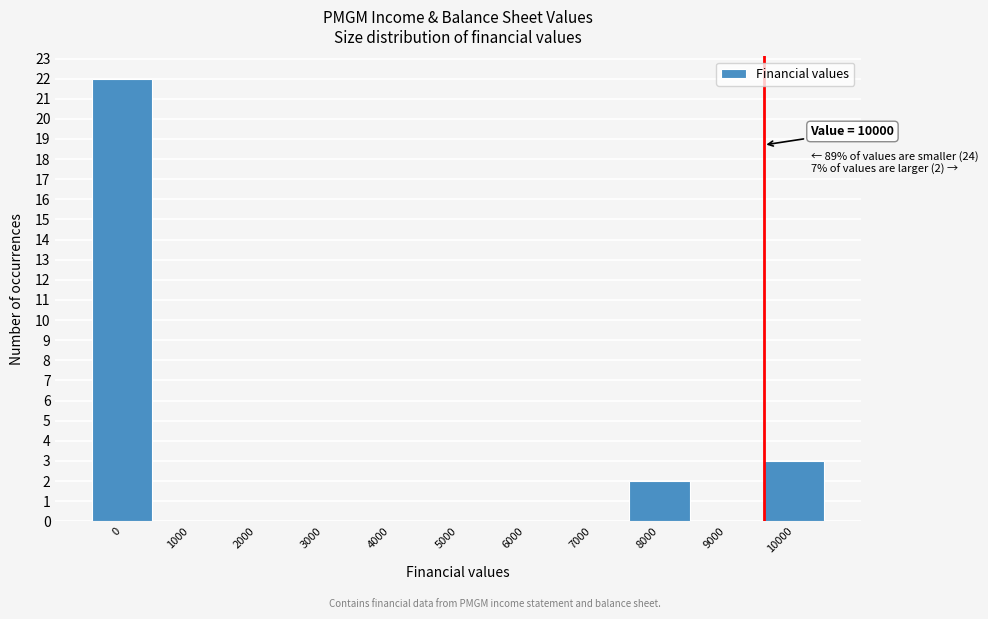

Reading right to left, what are all the values shown in this chart?

10000=3	9000=0	8000=2	7000=0	6000=0	5000=0	4000=0	3000=0	2000=0	1000=0	0=22